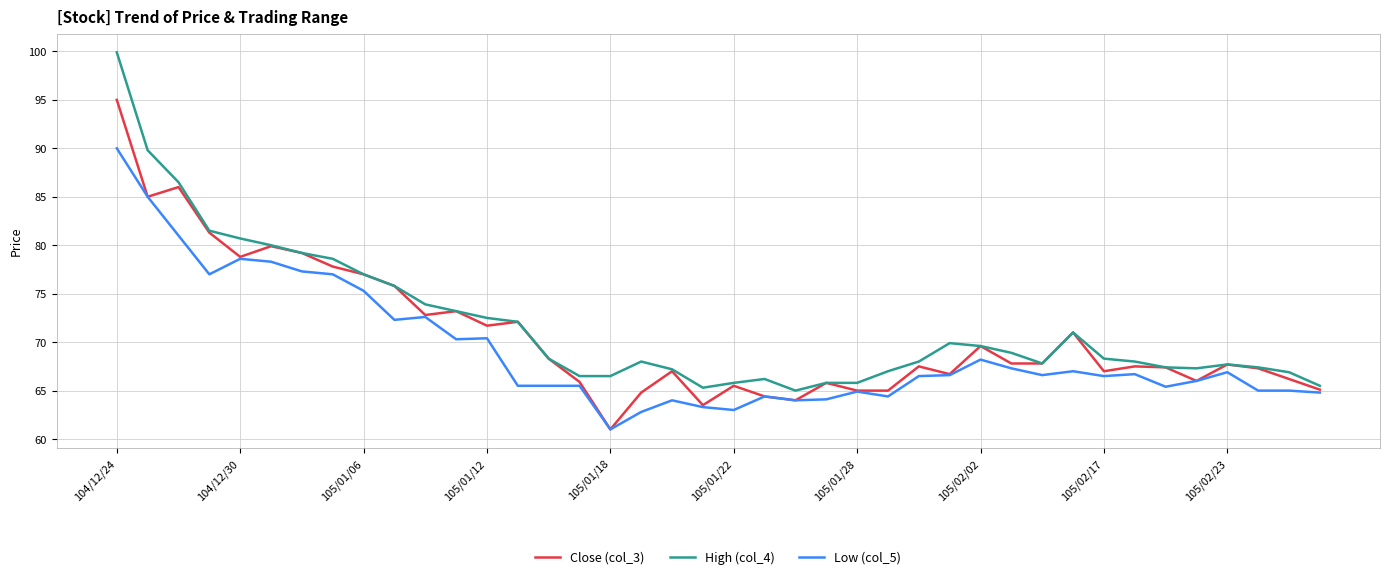

What is the greatest value displayed?

99.9